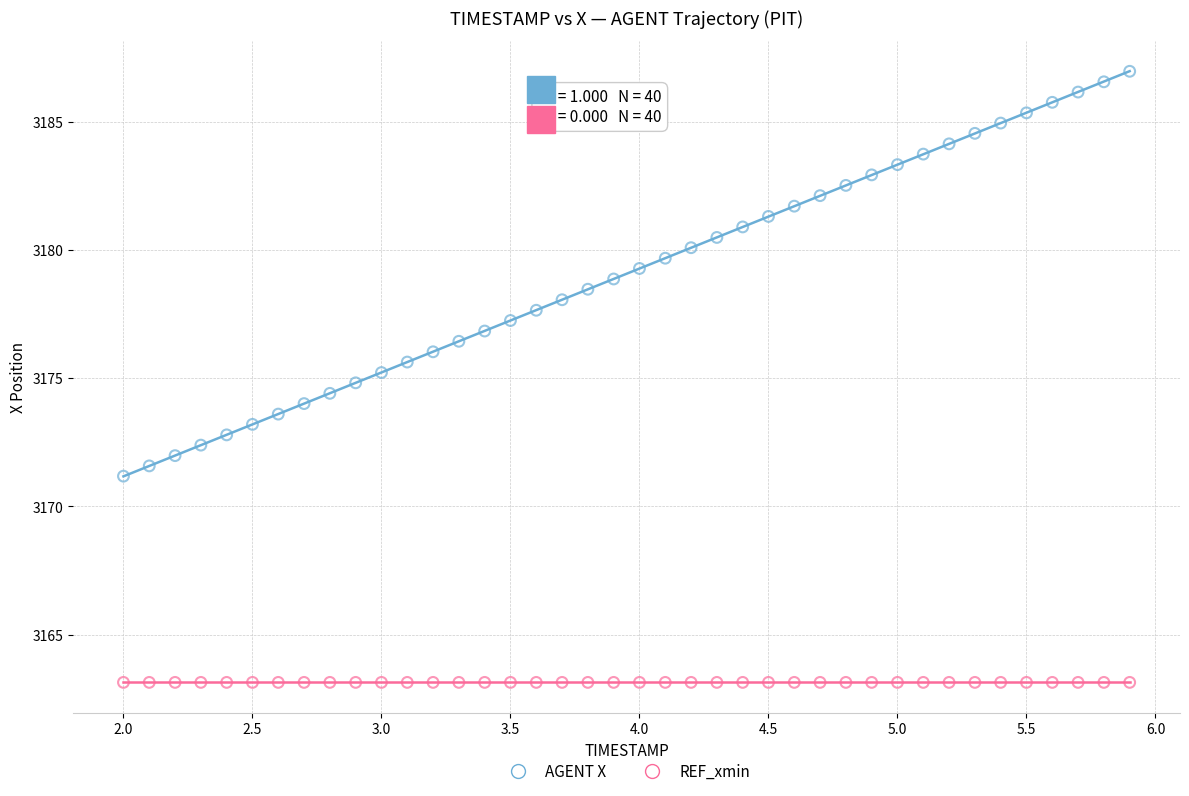

Which series contains the lowest Y value?

REF_xmin